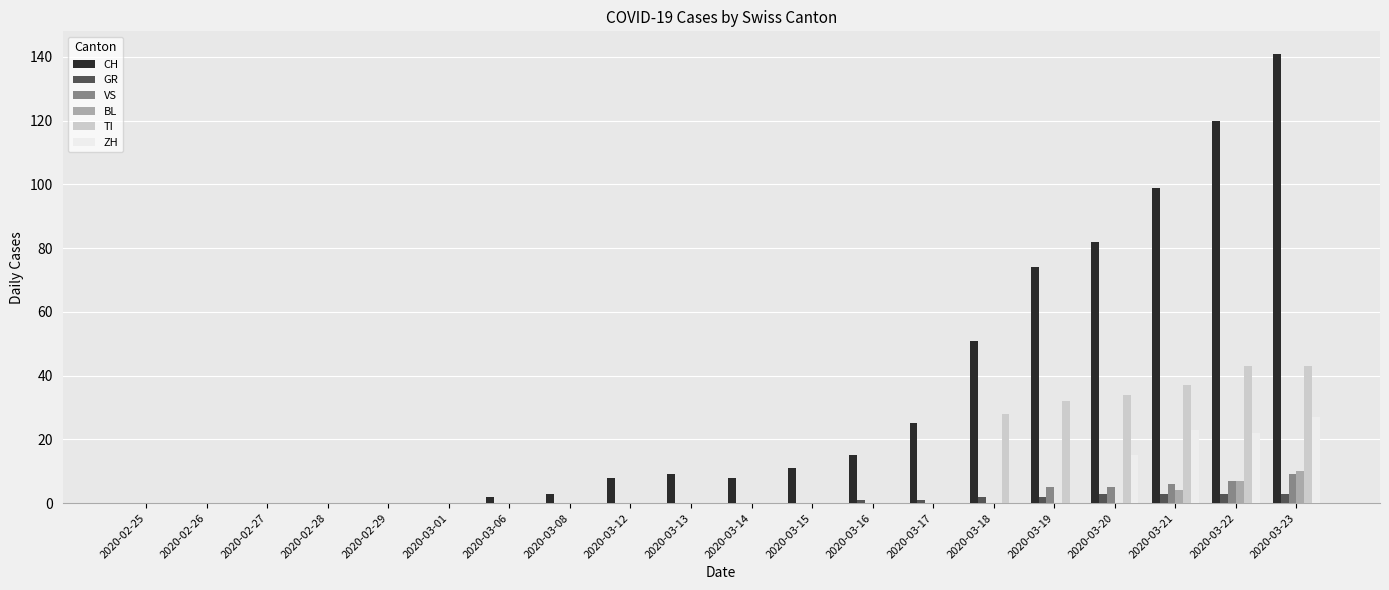

What is the sum of the CH values at 2020-03-21 and 2020-02-28?

99